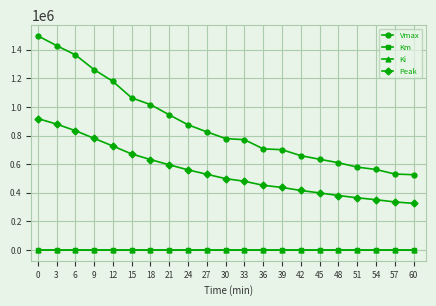

Which series has the widest spread of values?

Vmax